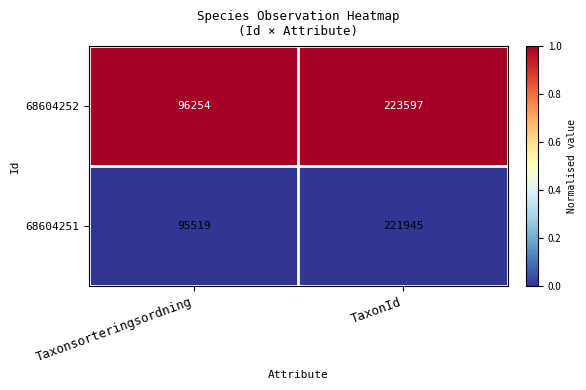

What is the greatest value displayed?

223597